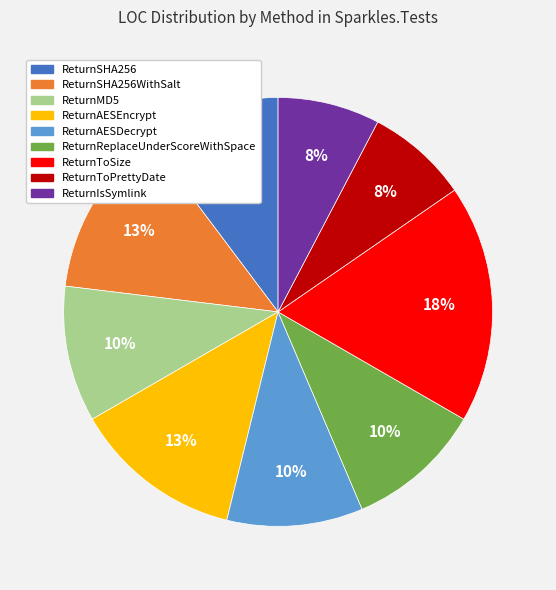

To the nearest percent, what is the difference between the largest and smallest slice percentages?

10%